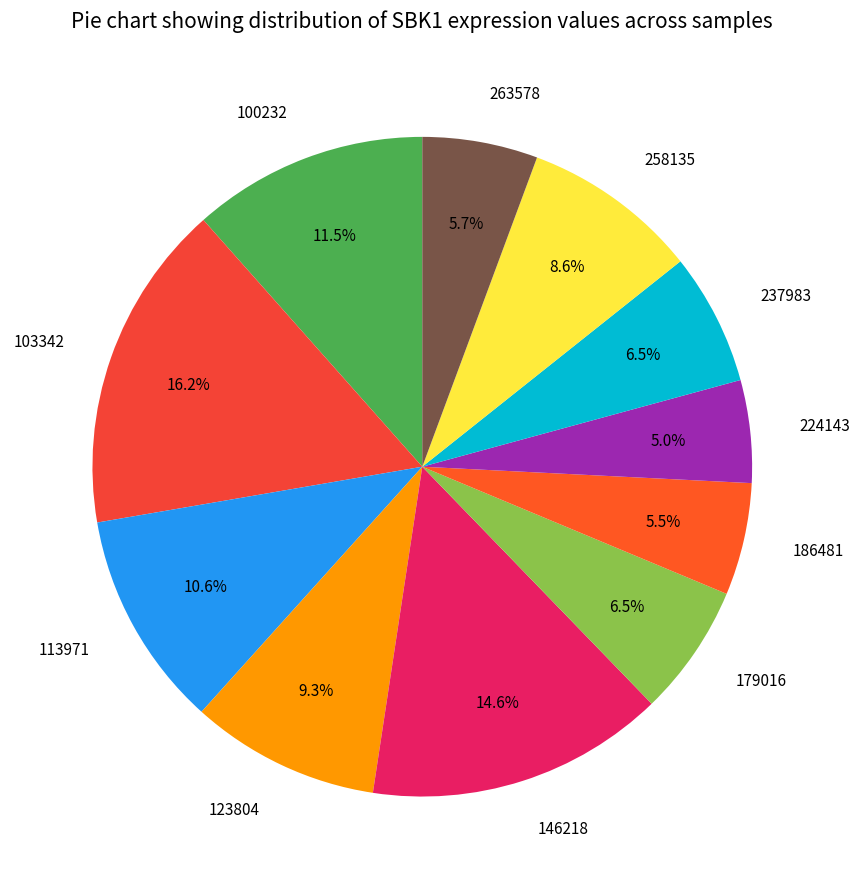

To the nearest percent, what is the difference between the largest and smallest slice percentages?

11%